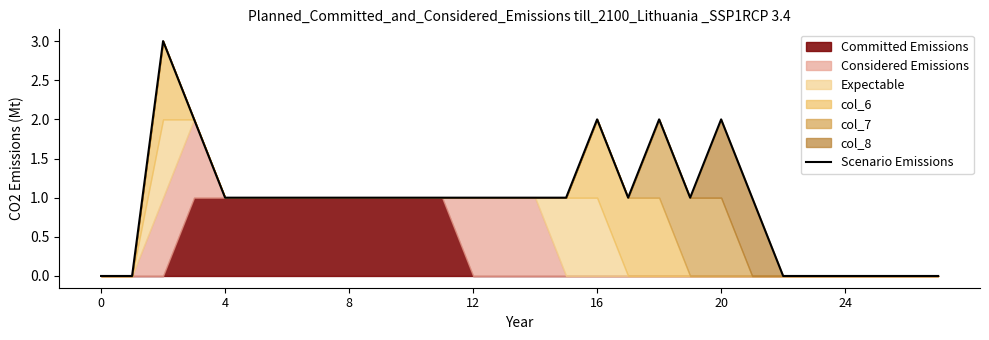

Count the number of values greater than 1.

5